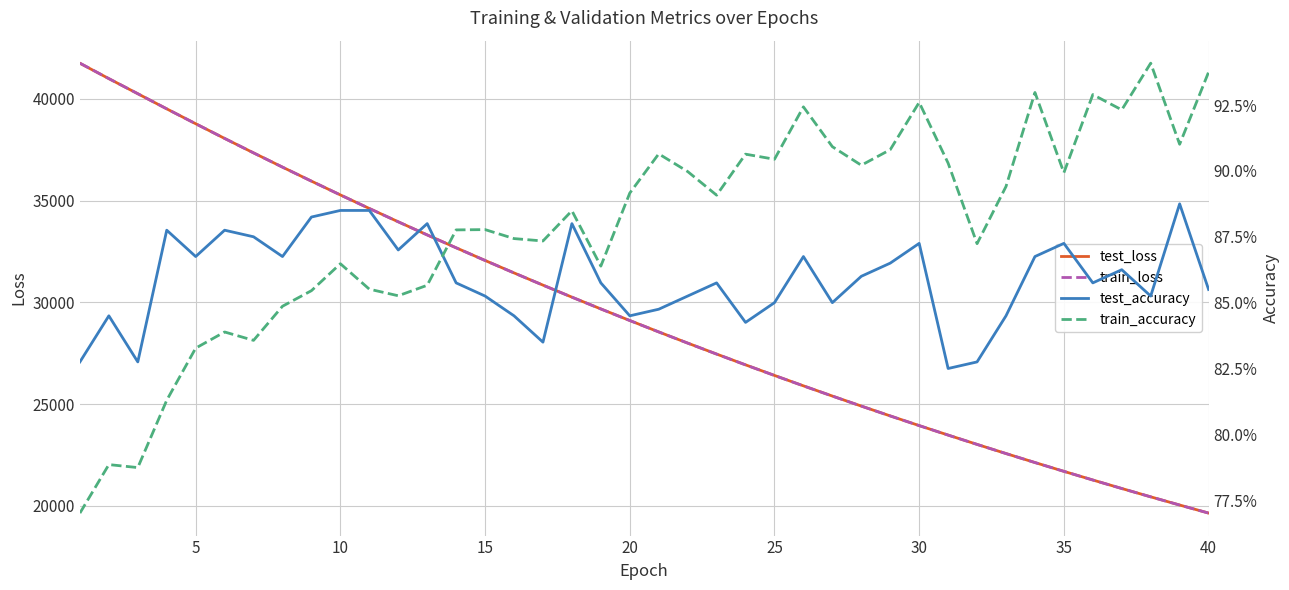

What is the difference between the second highest and second lowest values in the train_accuracy series?

0.2